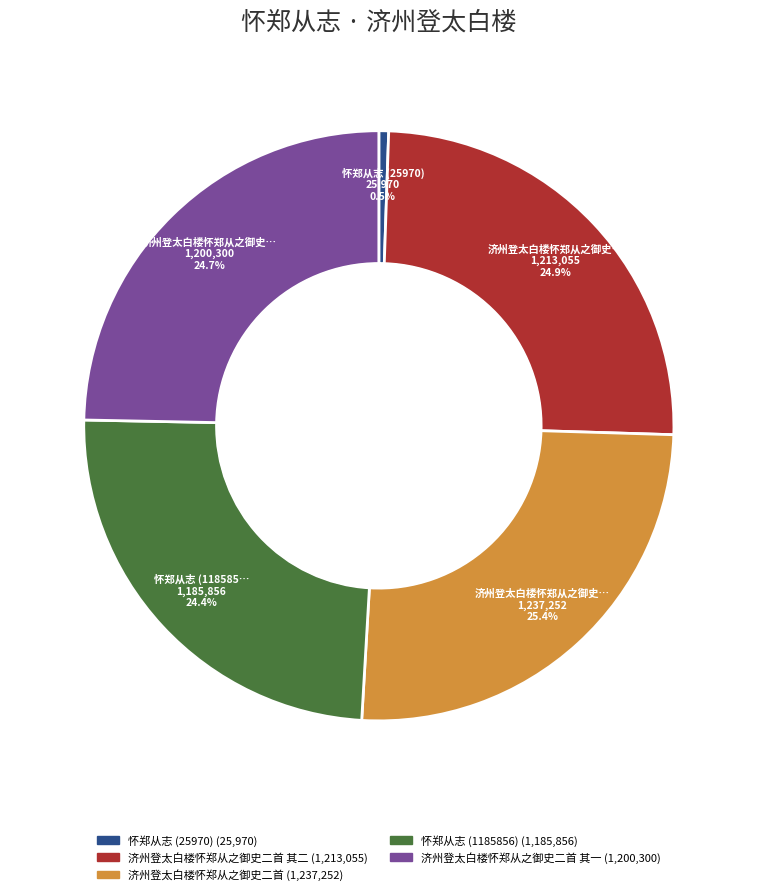

Is there any slice that represents more than half of the pie?

No